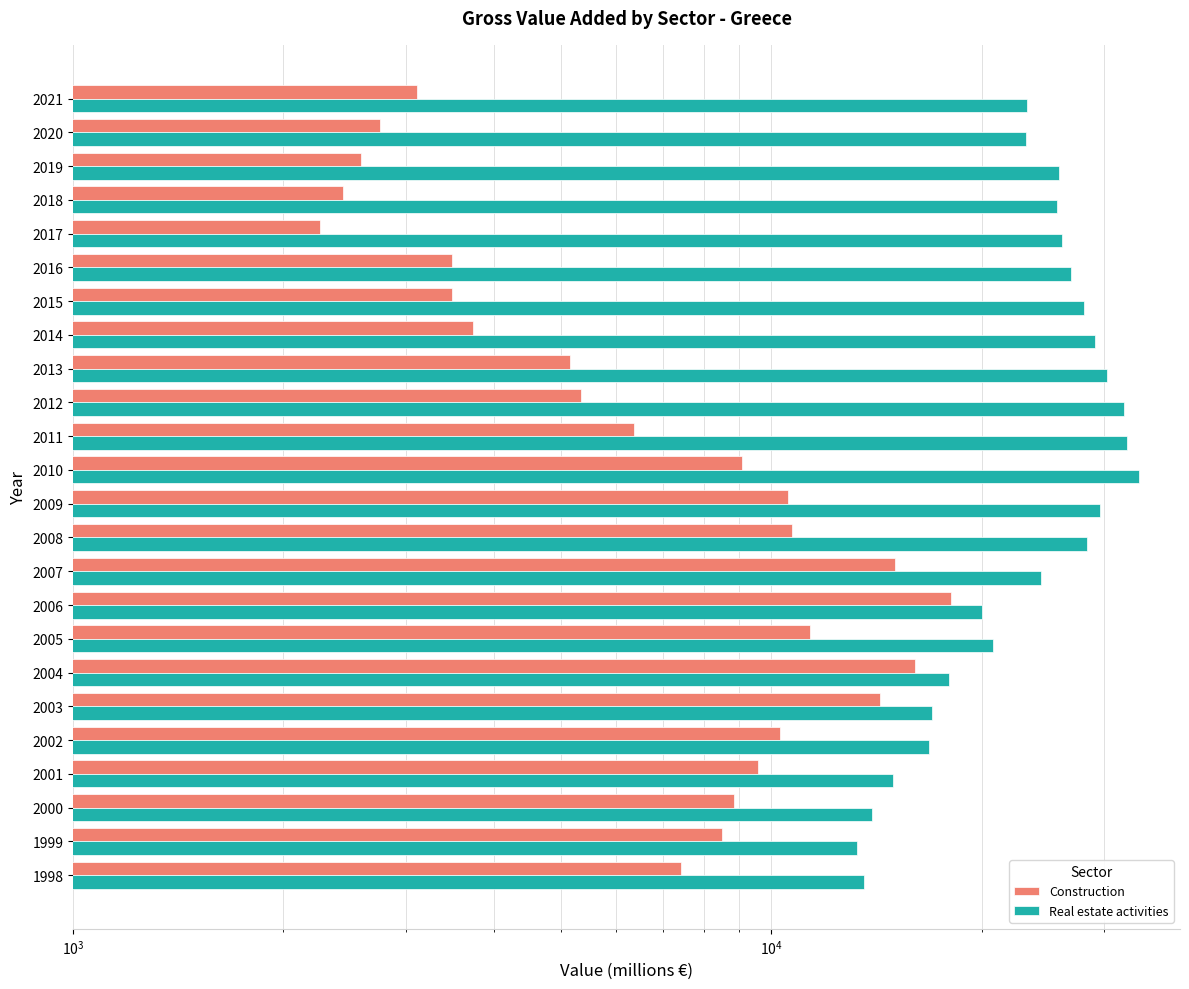

Is it true that Construction equals 13962 at 2001?

False